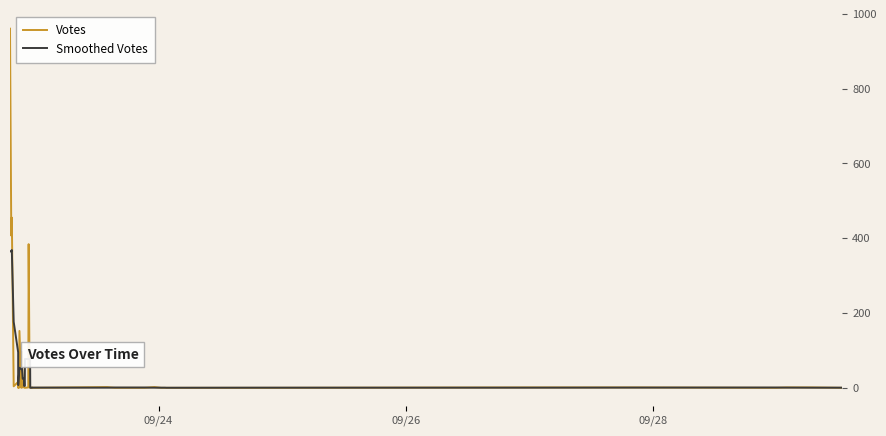

List the series in order of their overall mean, lowest first.

Smoothed Votes, Votes